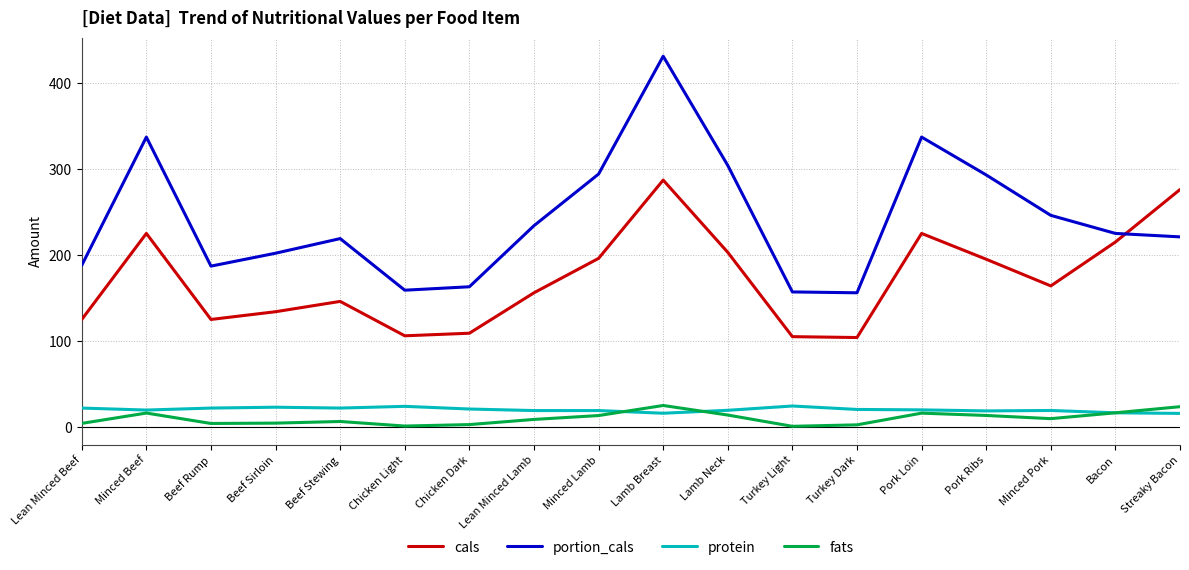

True or false: portion_cals has more than 0 interior local peaks.

True